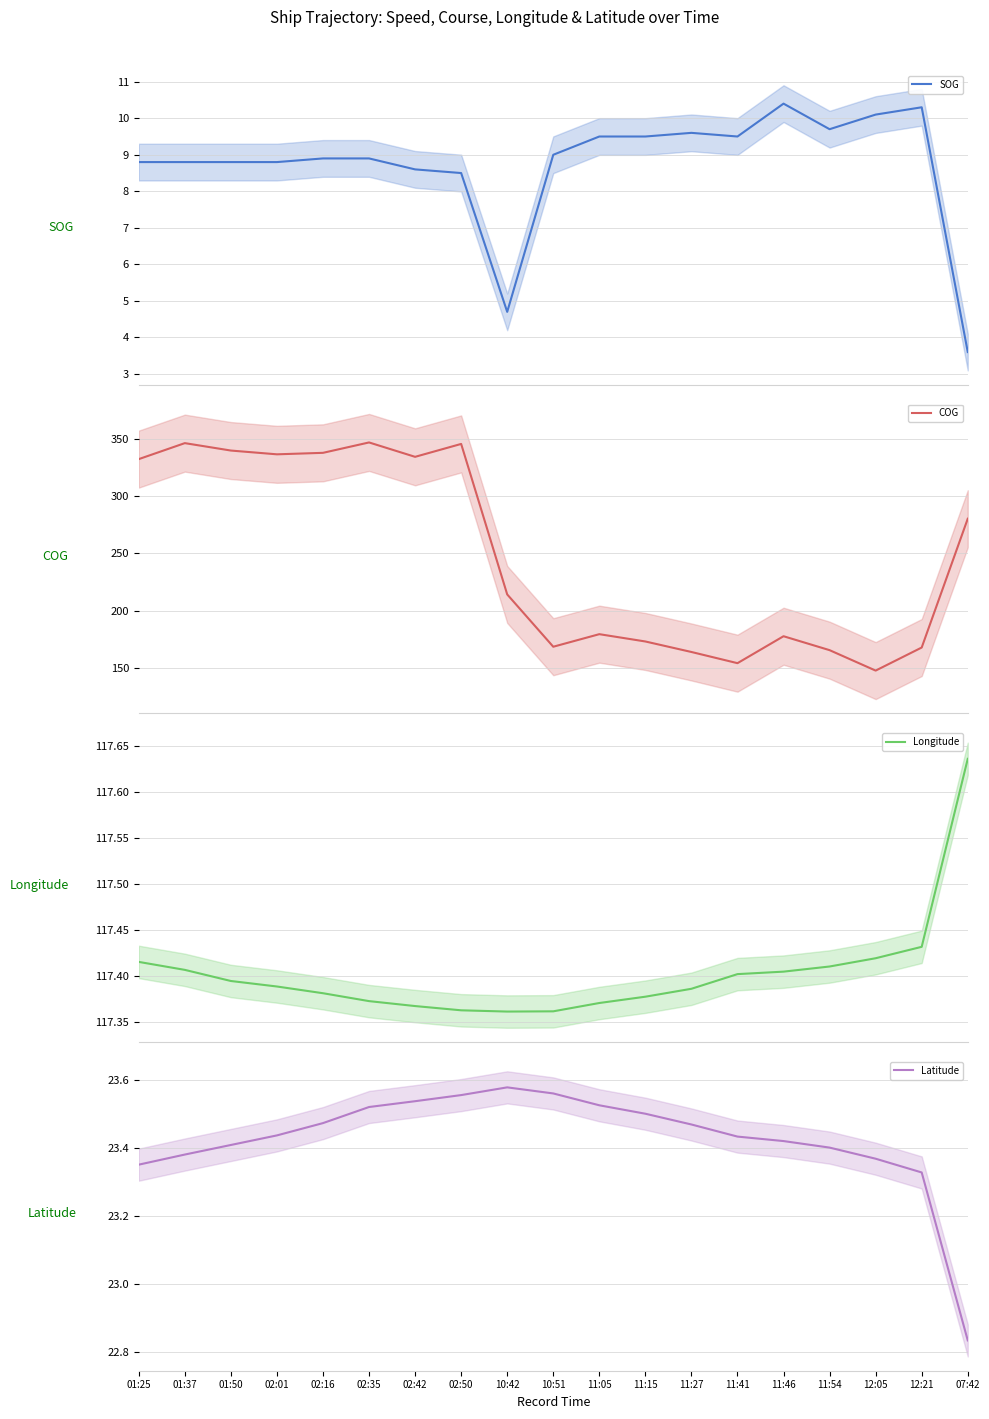

Which category has the highest value across all series?

02:35